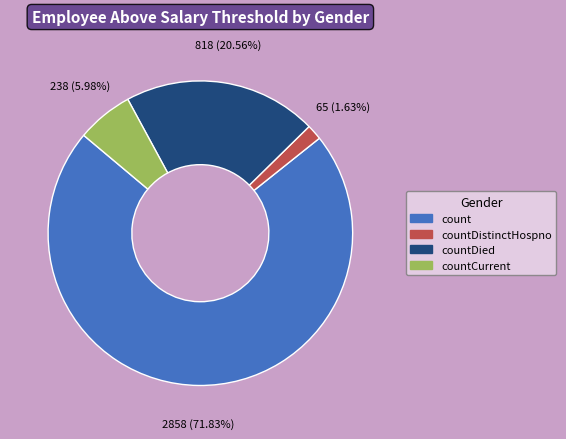

Is there any slice that represents more than half of the pie?

Yes